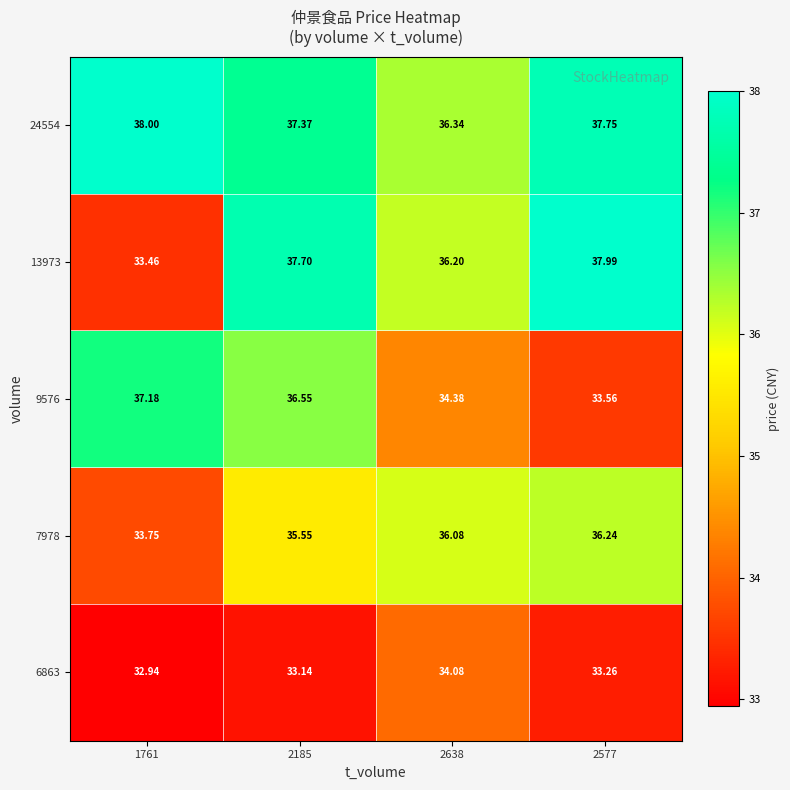

Is the value of 6863 at 2185 greater than the value of 9576 at 2185?

No